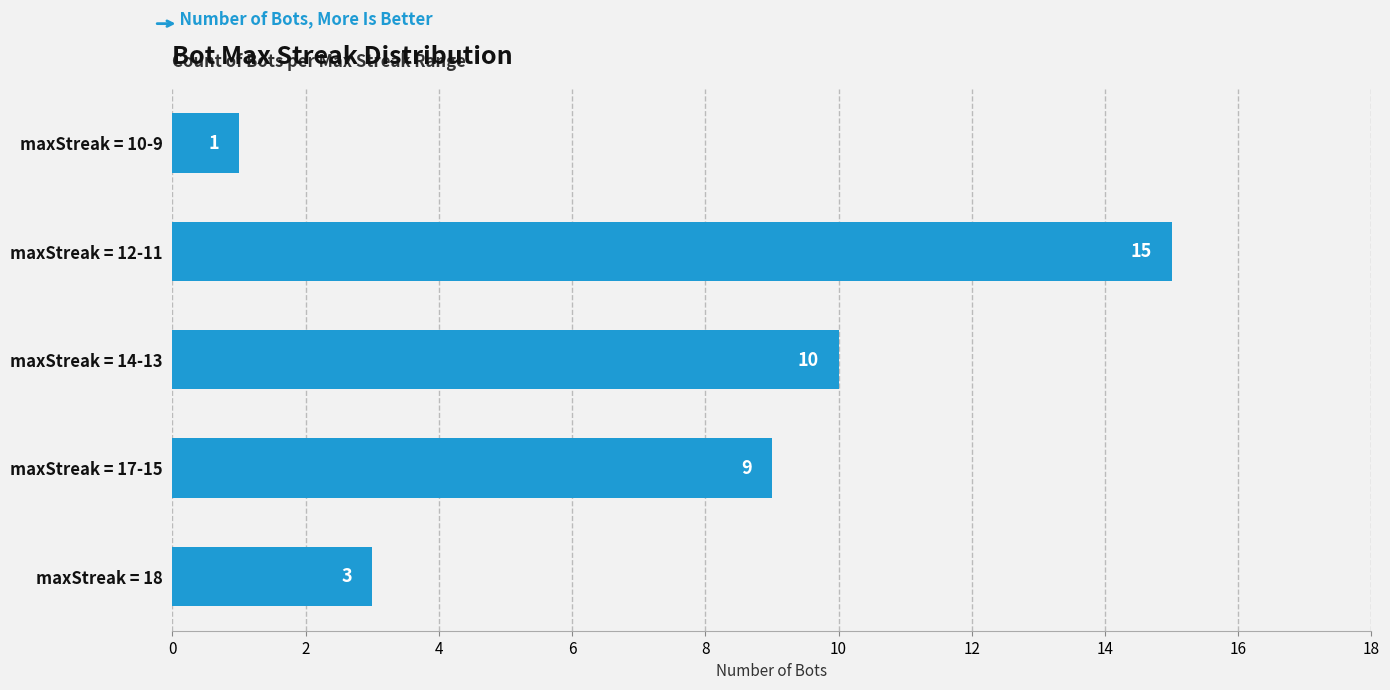

Between maxStreak = 18 and maxStreak = 17-15, which is larger?

maxStreak = 17-15